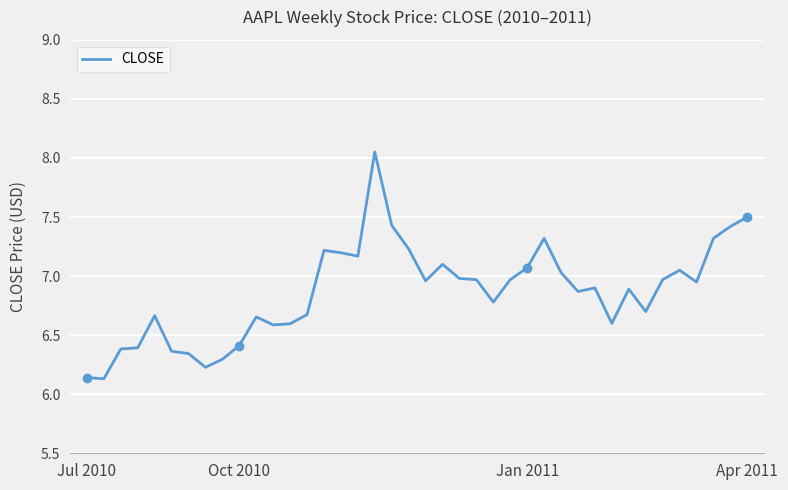

What is the sum of all values?

274.5